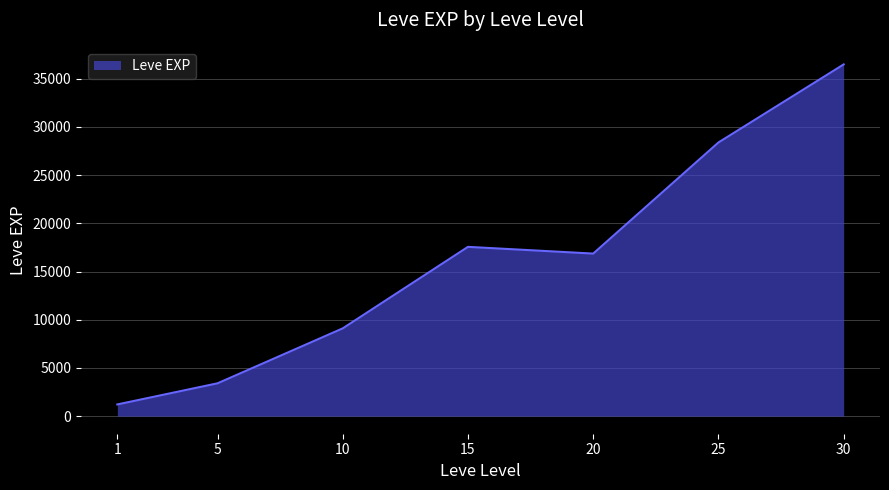

How many interior local valleys (lower than both neighbors) does the data have?

1